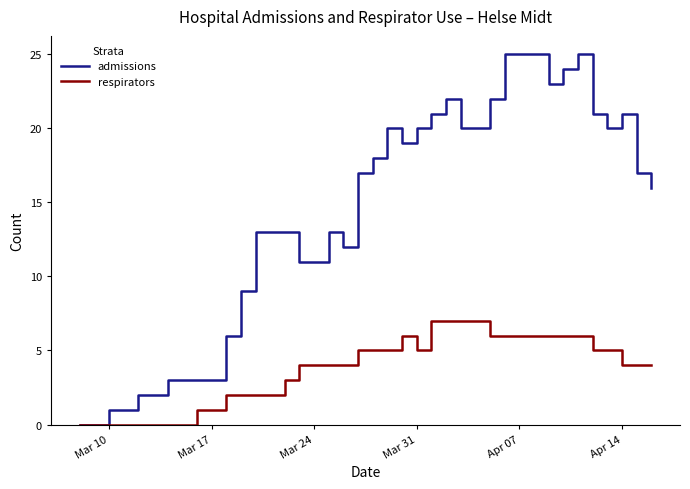

What is the highest value of the admissions series?

25